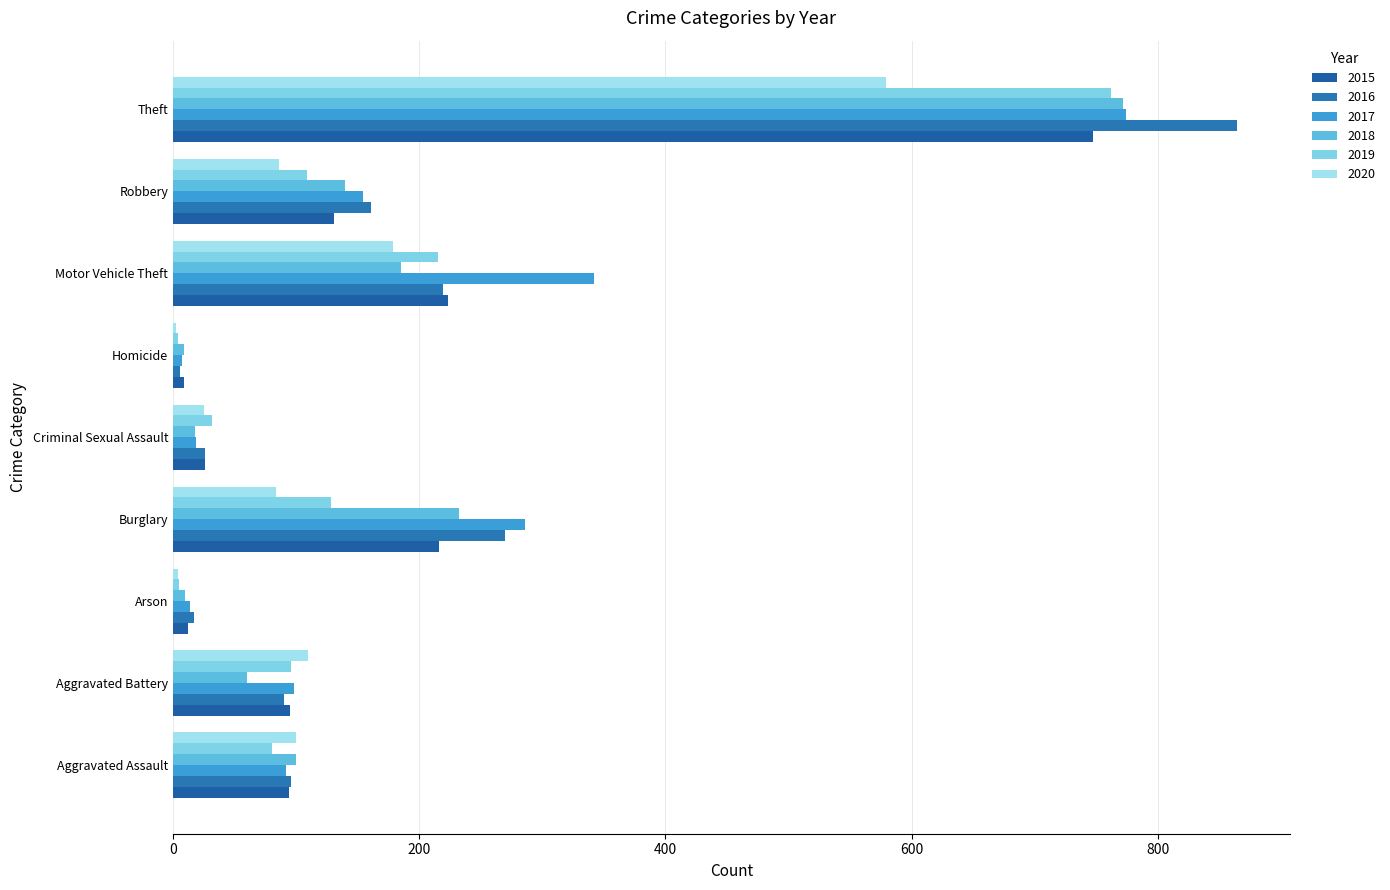

At which category is the sum across all series the highest?

Theft